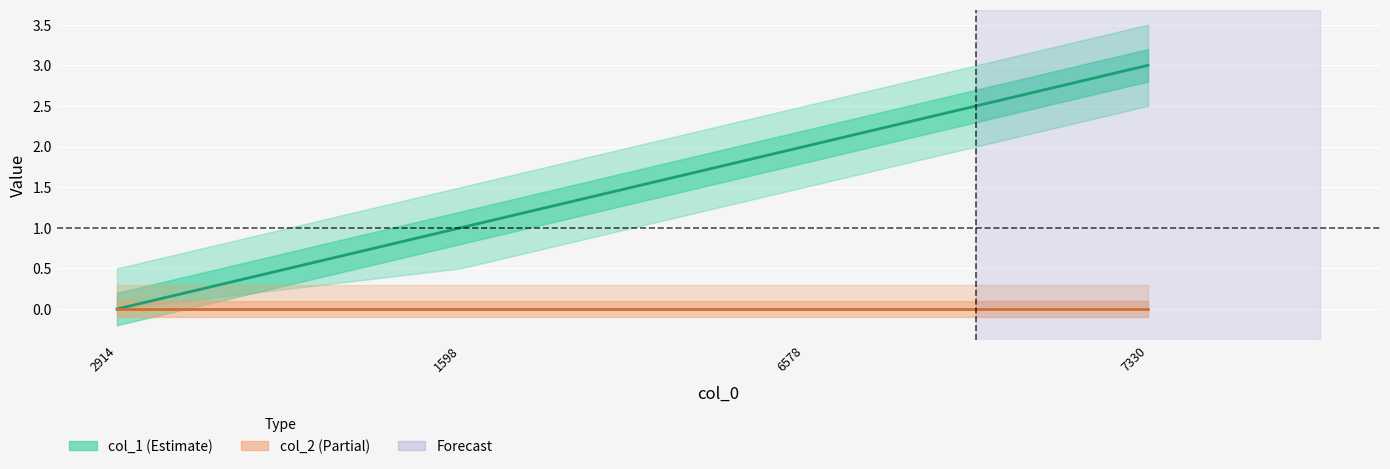

True or false: col_2 and col_1 intersect in this chart.

False